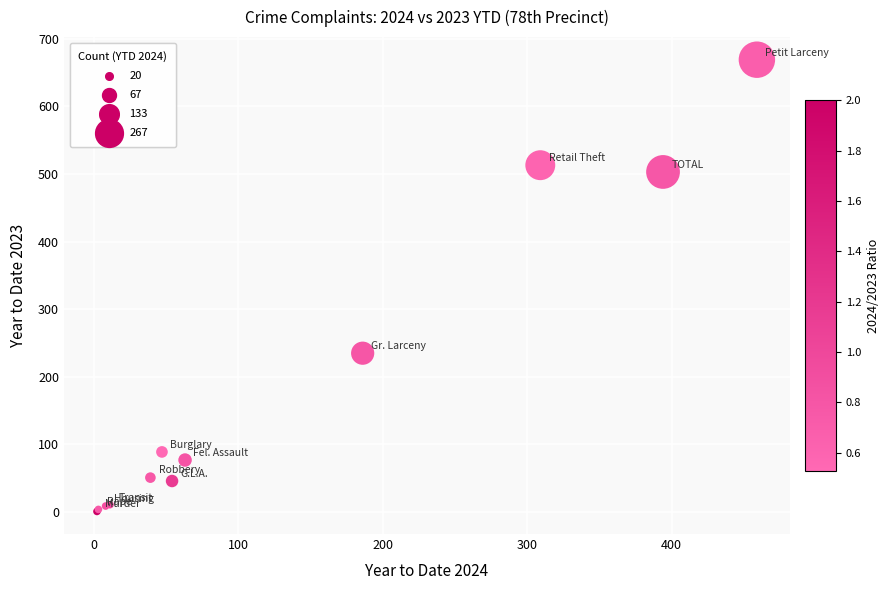

What Y value in the scatter plot is closest to 335?

235